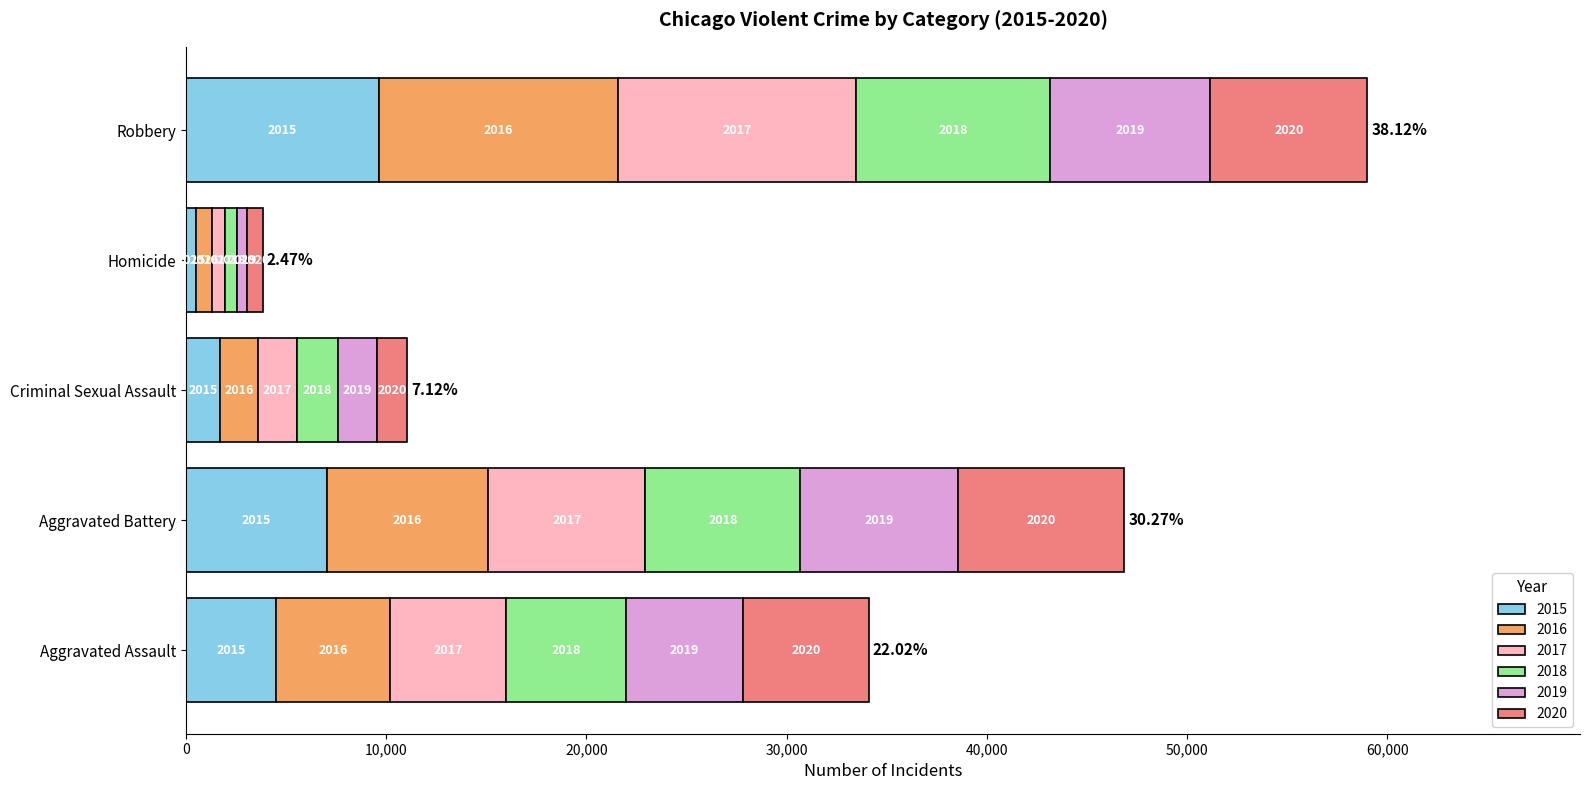

What are all the series names shown in the legend?

2015, 2016, 2017, 2018, 2019, 2020